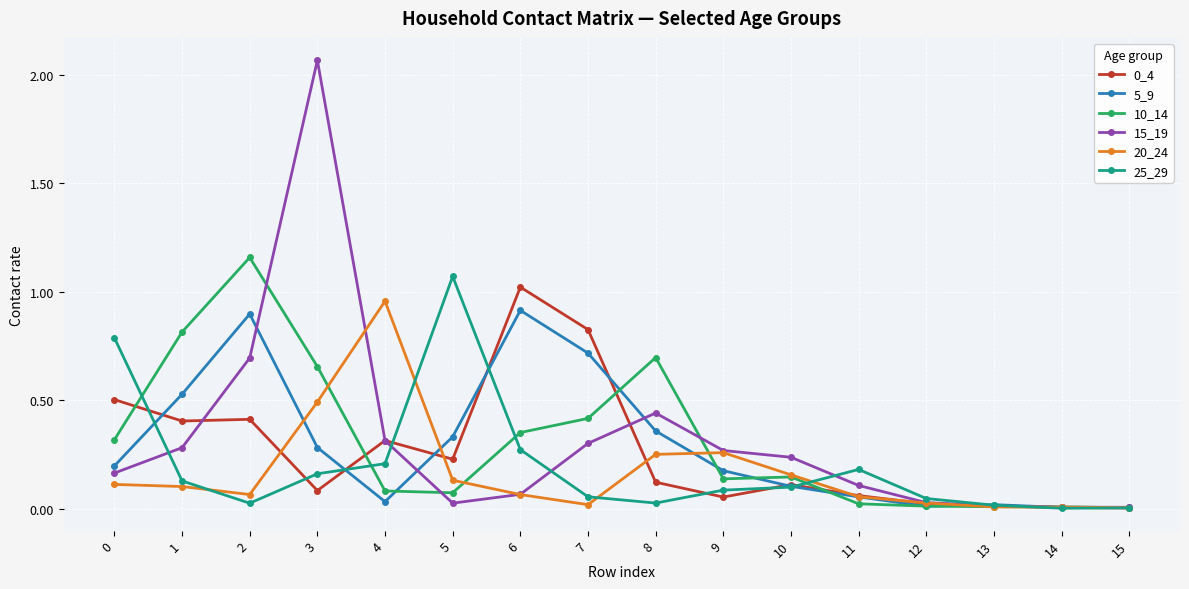

The value of 5_9 at 9 is 0.2. True or false?

True